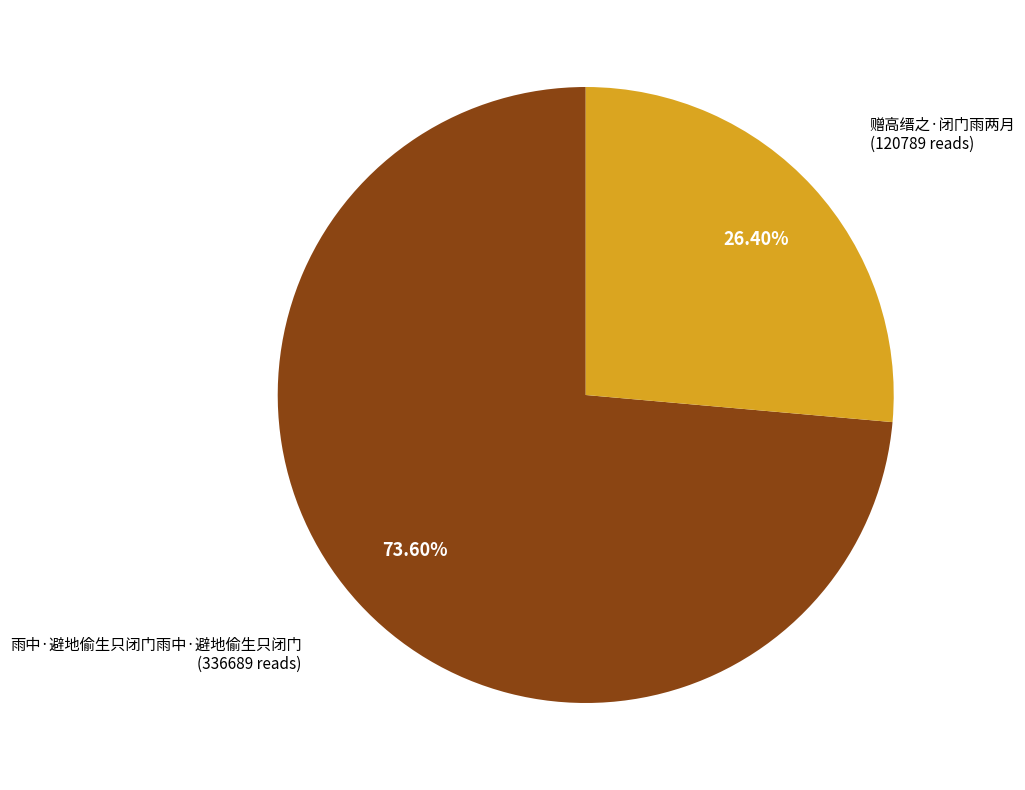

Is there a majority slice in this chart?

Yes